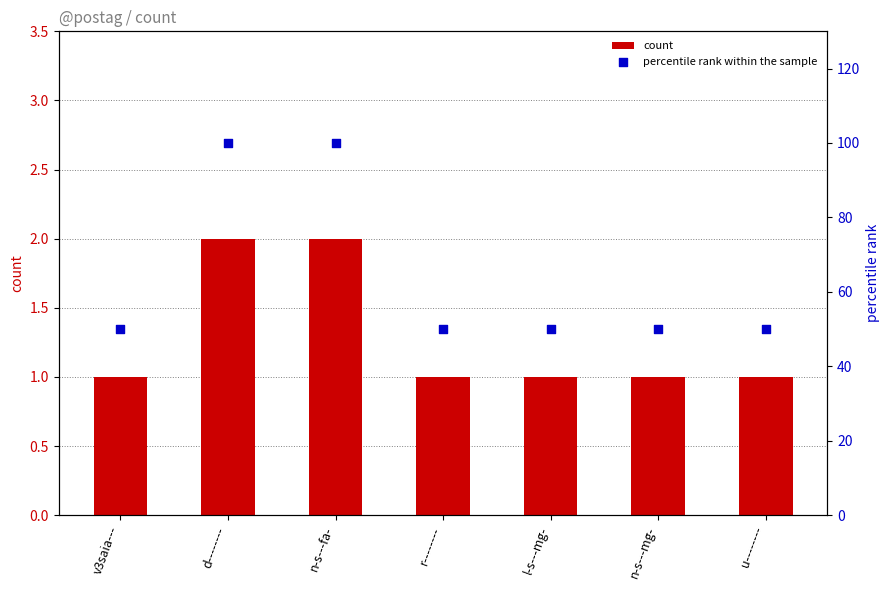

Which series contains the highest Y value?

percentile rank within the sample